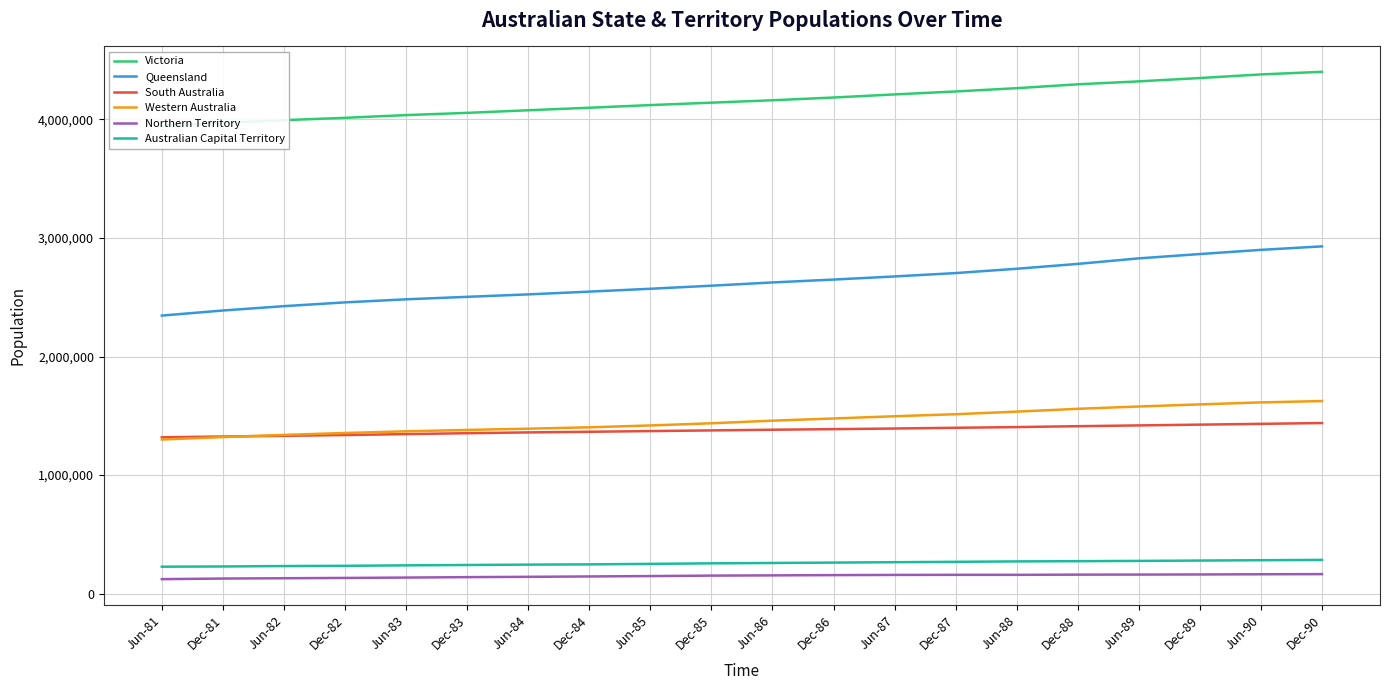

Reading left to right, list all the values displayed in this chart.

Victoria: 3946917	3968398	3992870	4012687	4035702	4054498	4076492	4097640	4120068	4140421	4160856	4183842	4210111	4234945	4262569	4295300	4320164	4348225	4378592	4400707
Queensland: 2345208	2387943	2424586	2456475	2482282	2503285	2523859	2547078	2571218	2597100	2624595	2648778	2675107	2703516	2739907	2780869	2827637	2864007	2899283	2928713
South Australia: 1318769	1325176	1331108	1337783	1345775	1353208	1360048	1365333	1371197	1376838	1382550	1387499	1392764	1398959	1404909	1412323	1419029	1425461	1432056	1438882
Western Australia: 1300056	1320221	1338899	1354971	1369050	1381011	1391237	1403032	1418564	1436900	1459019	1477398	1496248	1513355	1535167	1558914	1578434	1596225	1613049	1624390
Northern Territory: 122616	127718	130314	132784	135916	139519	142154	145293	148536	152356	154421	156578	158205	159040	159026	160536	161179	162097	163728	165047
Australian Capital Territory: 227581	229484	233045	234996	238983	241960	245112	247084	251389	255908	258910	262188	265477	268787	272129	274105	276432	279219	282211	285012